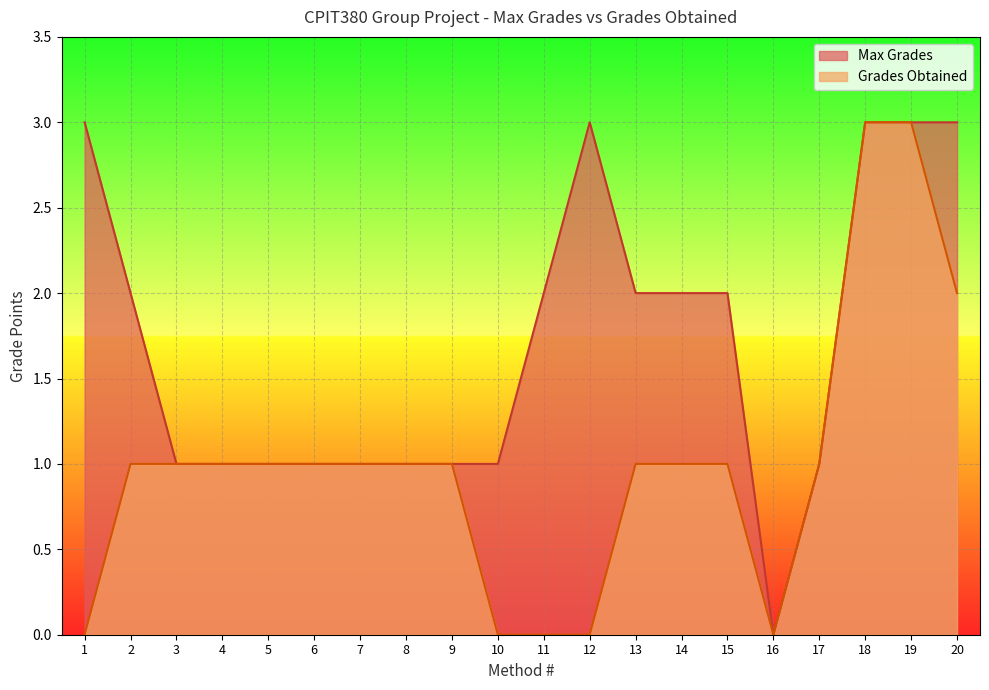

Rank the series at 11 from lowest to highest value.

Grades Obtained, Max Grades